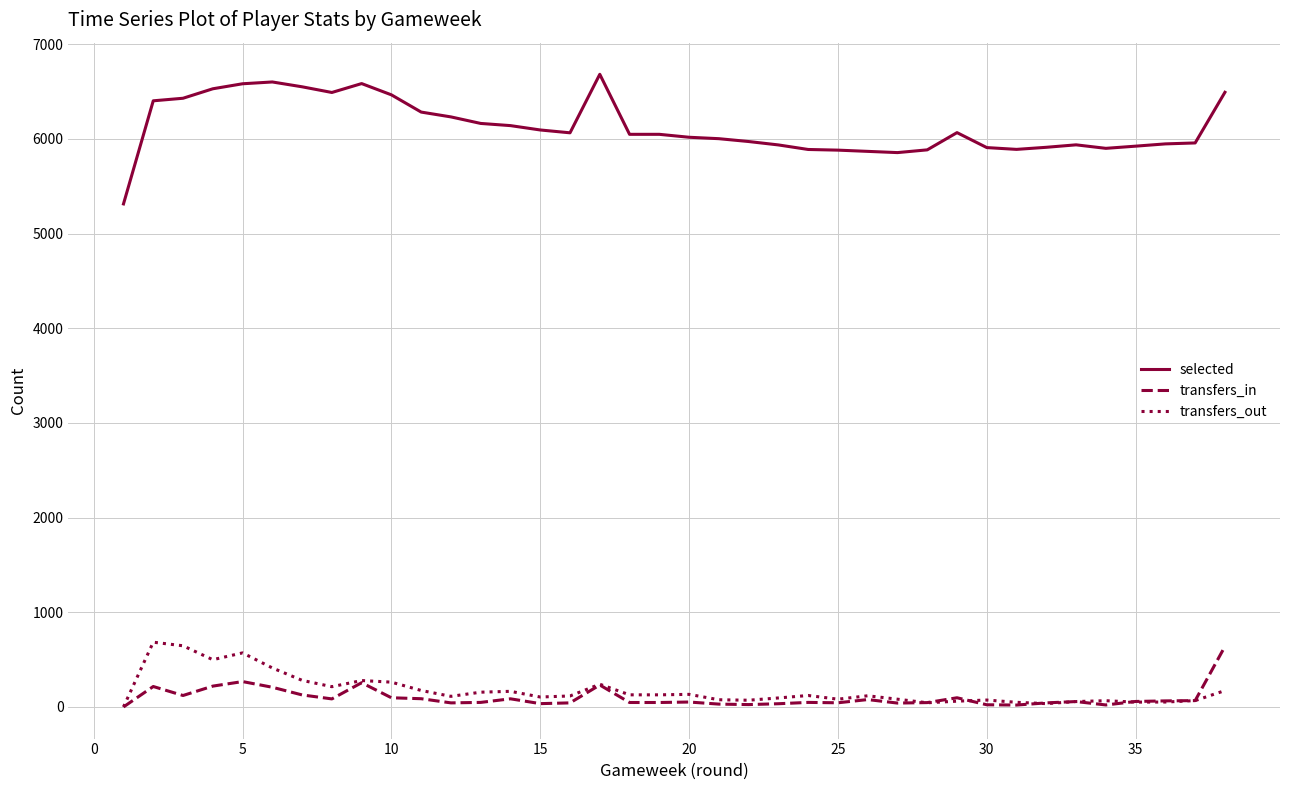

What is the average value of the transfers_in series?

99